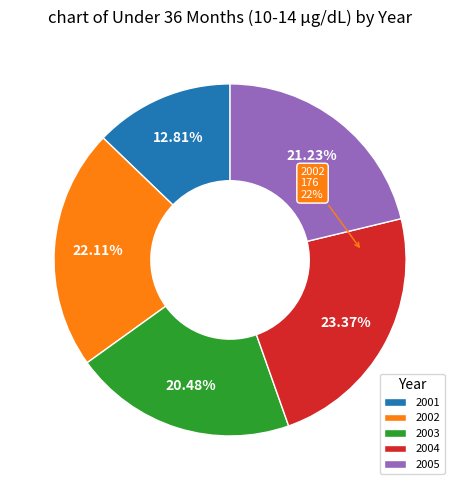

To the nearest percent, what is the combined percentage of 2004 and 2001?

36%